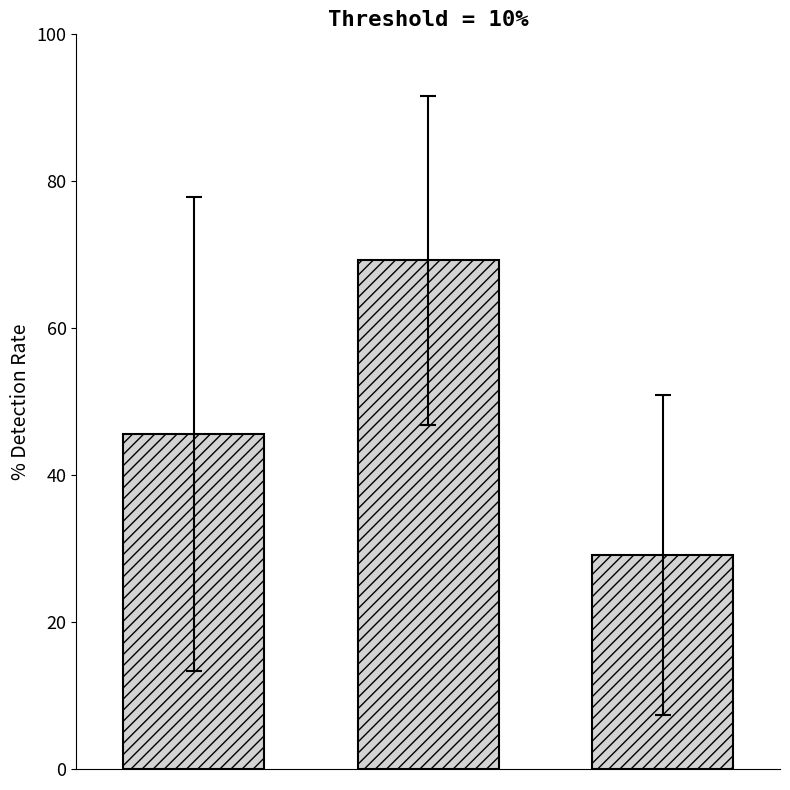

Reading left to right, extract all data points from this chart.

45.6	69.2	29.1